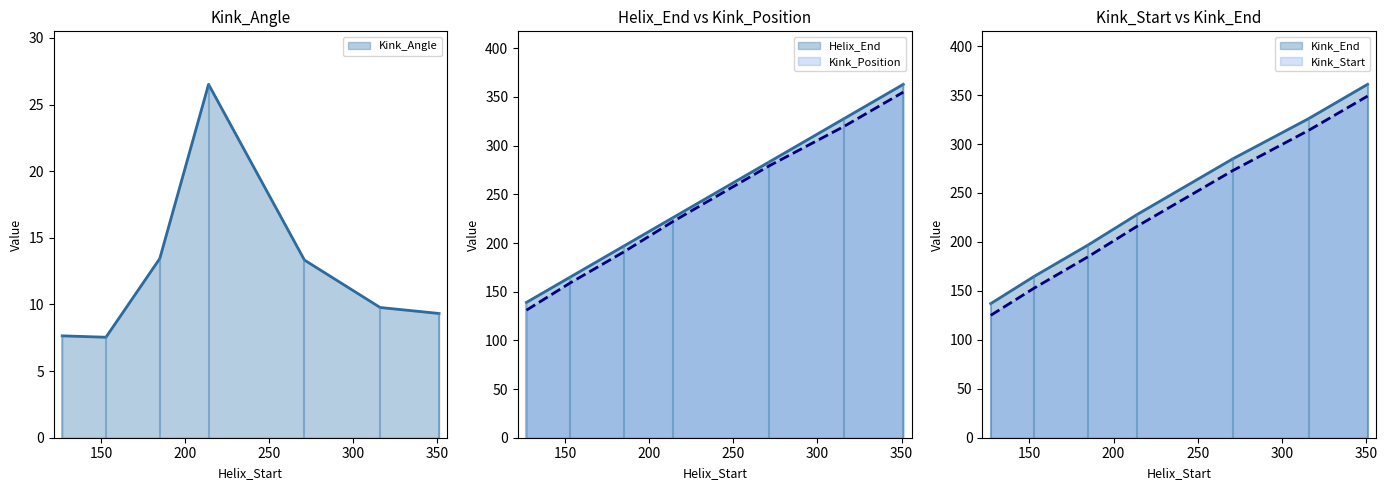

At which label is Helix_End closest to 251?

214